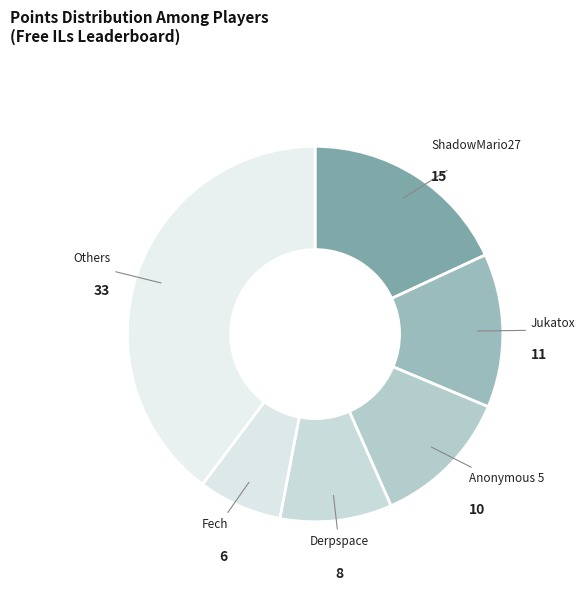

Which has a higher value, Others or Anonymous 5?

Others